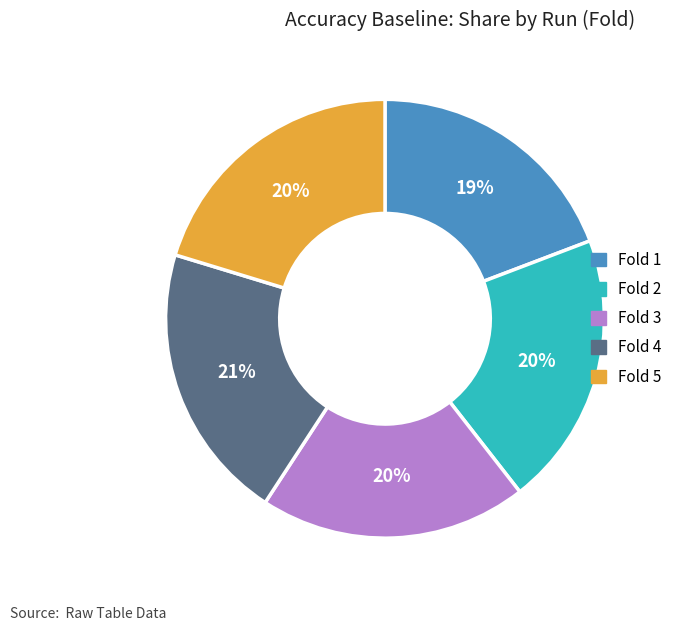

How many slices are in this pie chart?

5